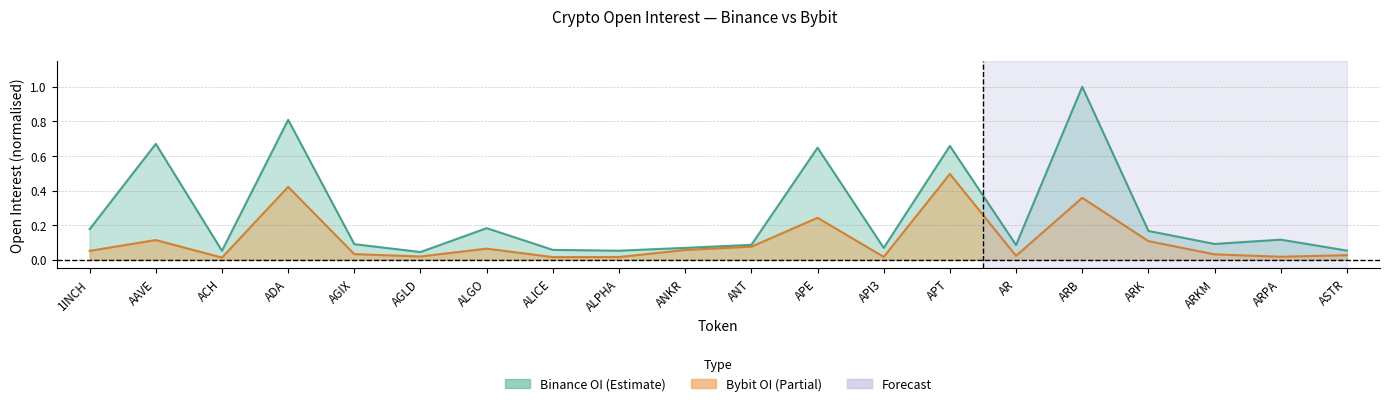

Which series has the widest spread of values?

Binance_OI